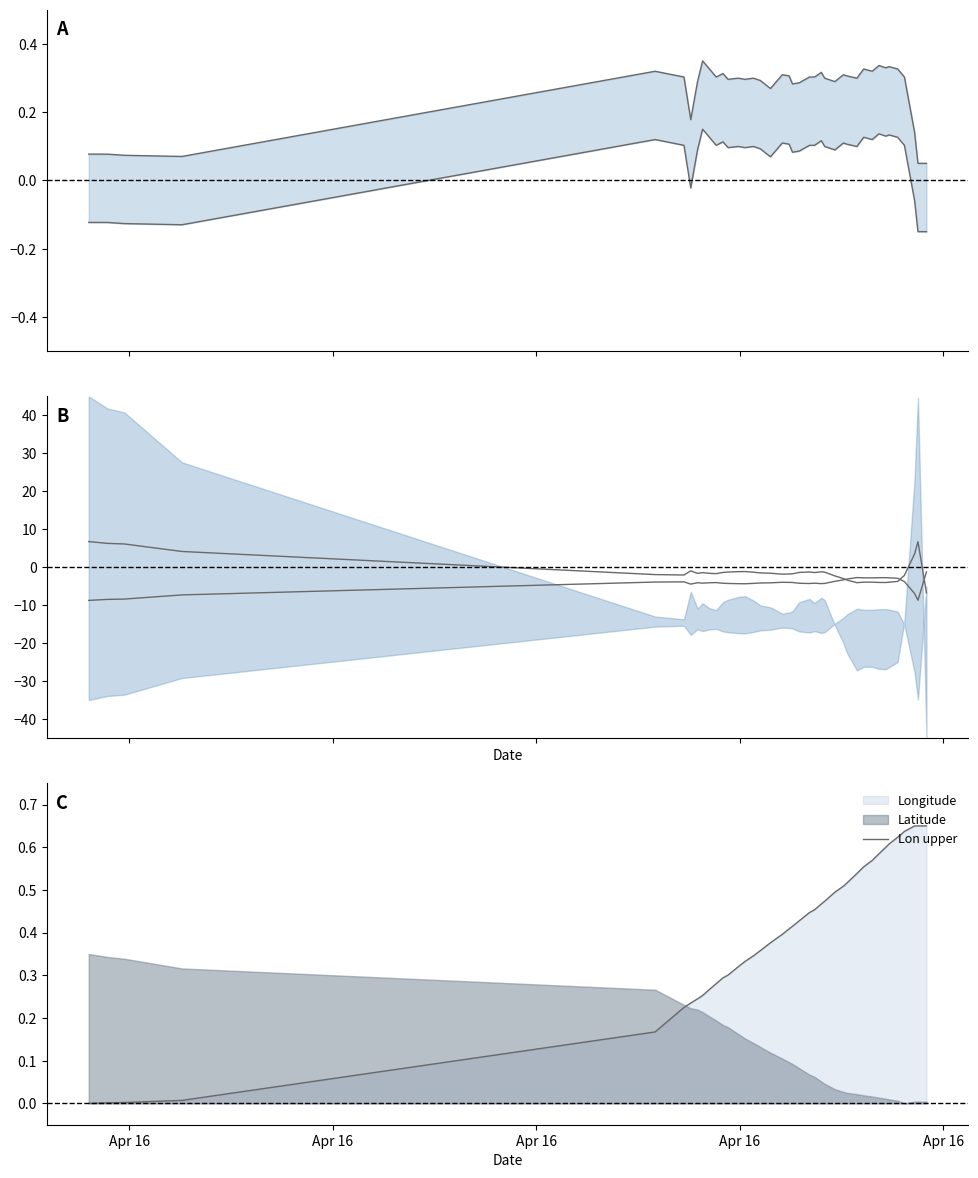

True or false: COG lower and SOG lower intersect in this chart.

False